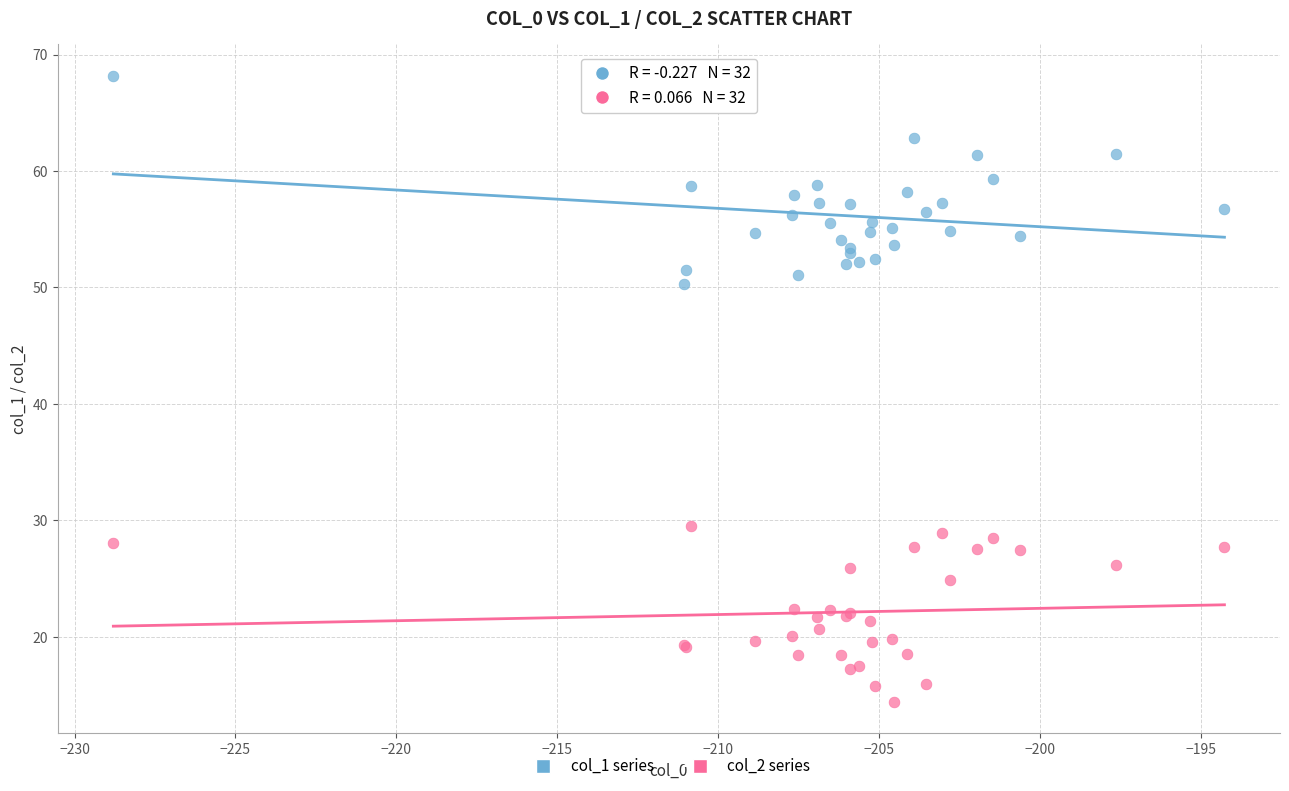

What are all the series names shown in the legend?

col_1 series, col_2 series